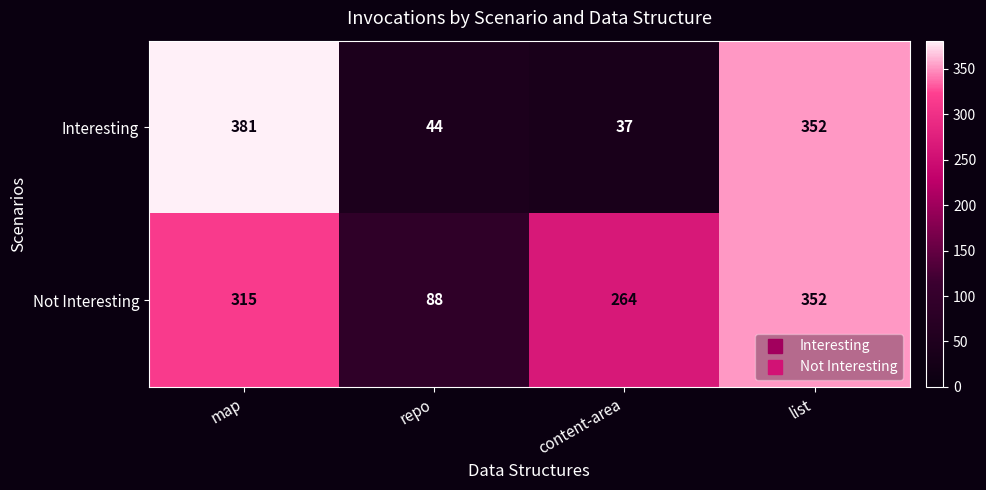

What is the sum of the Not Interesting values at list and content-area?

616